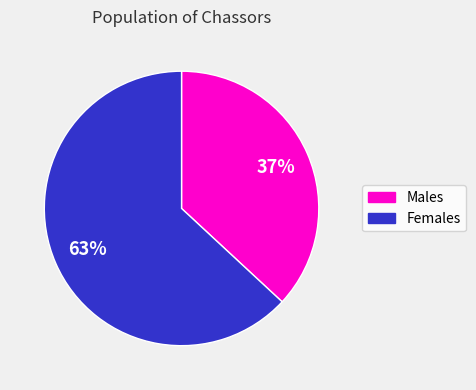

Combined, do Females and Males account for over 50%?

Yes